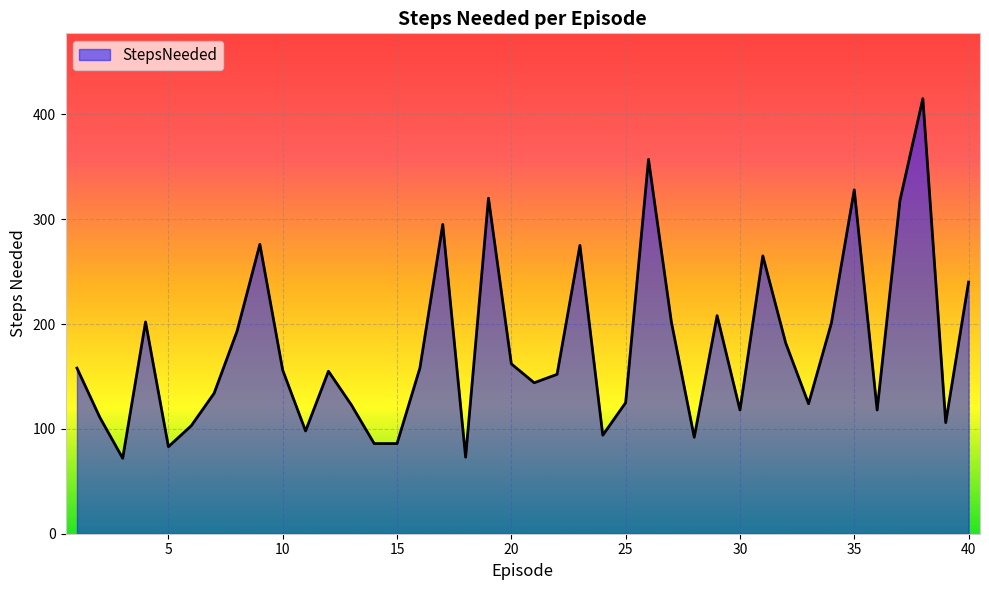

What is the average value?

178